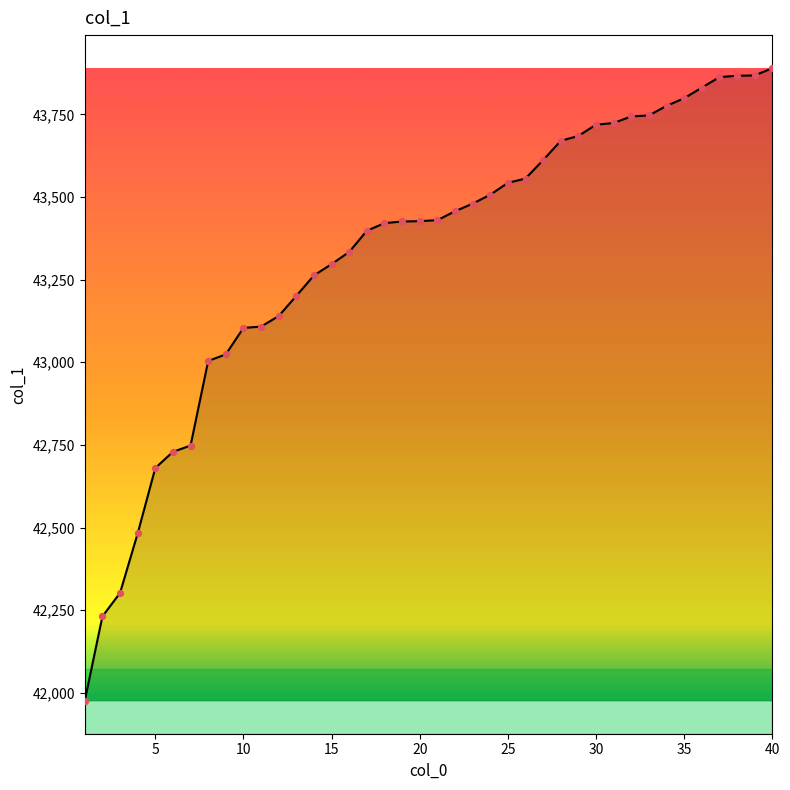

What is the difference between the maximum and minimum values?

1914